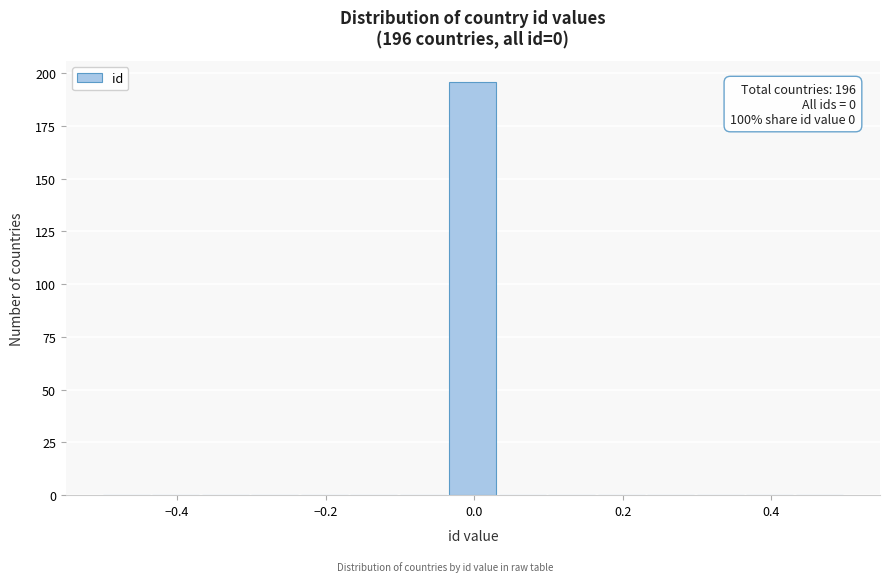

Around what value on the x-axis is the tallest bar? Give the approximate position of its centre, as read against the axis.

0.00